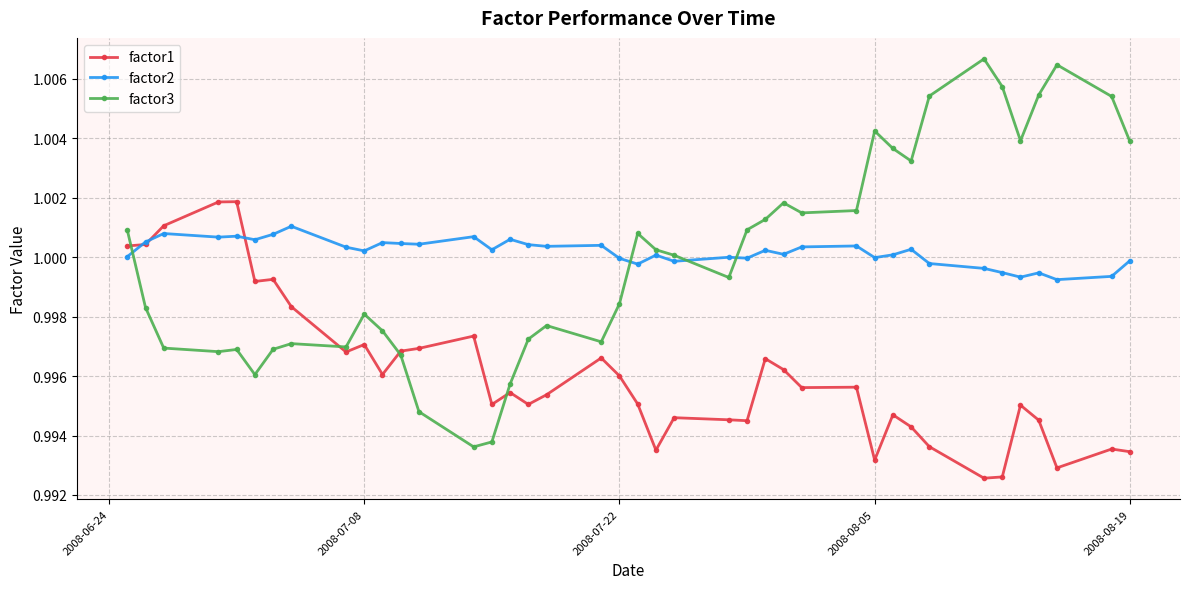

True or false: factor1 and factor3 cross at least once.

True